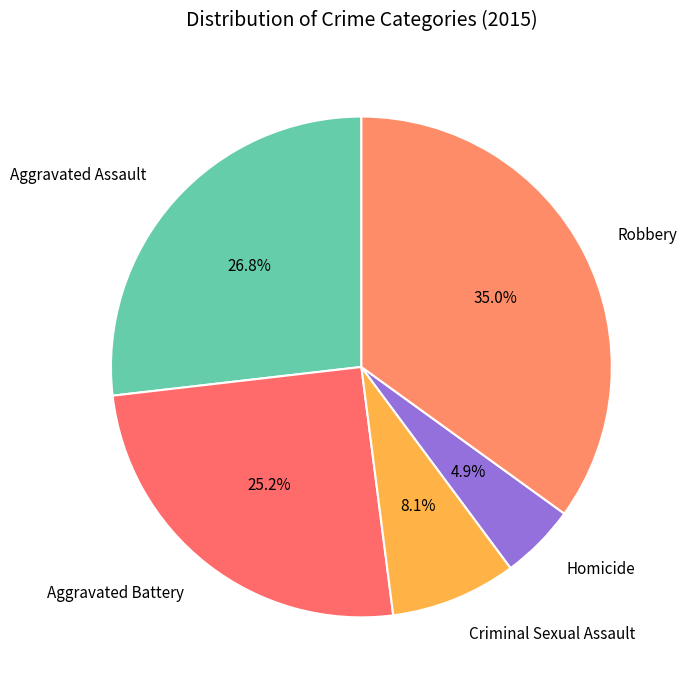

Combined, what portion of the pie is Aggravated Battery and Aggravated Assault?

52.0%